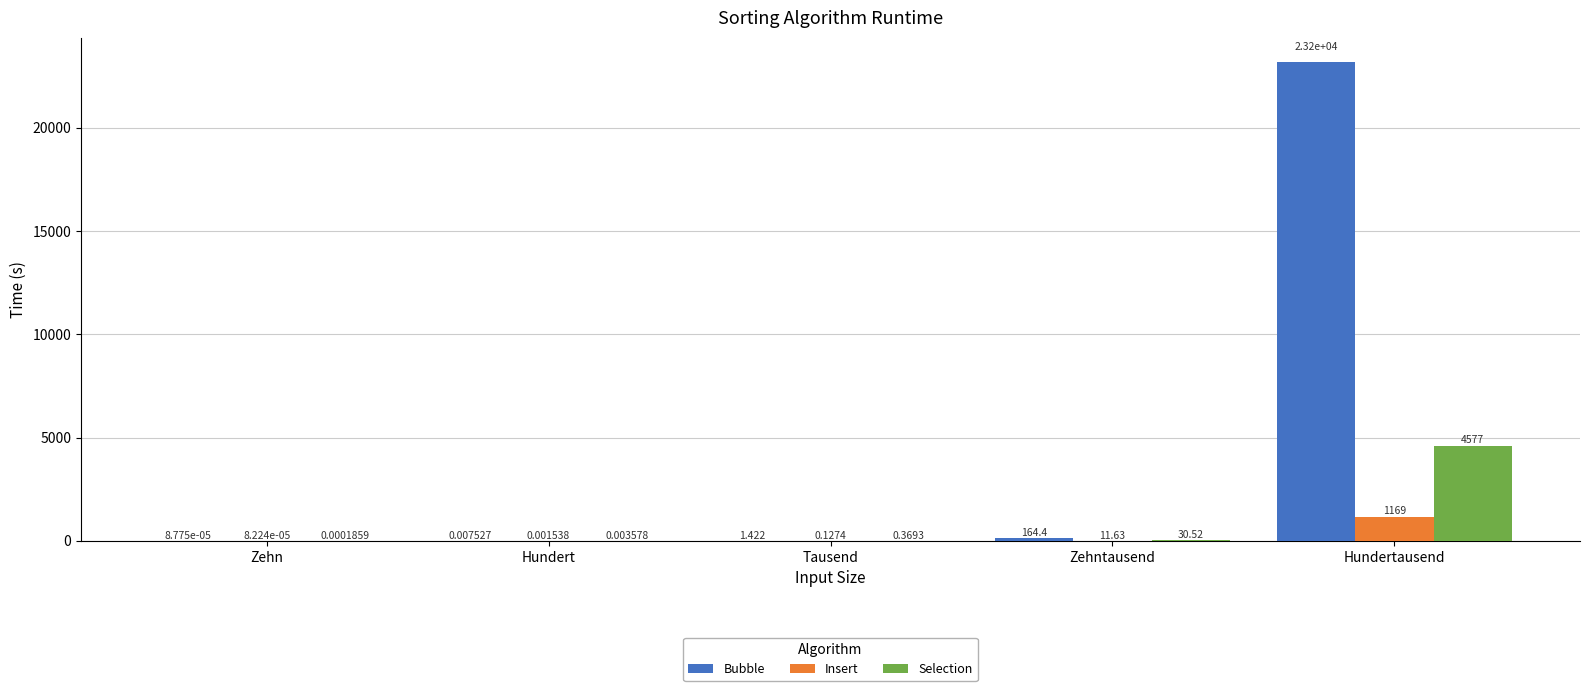

Which series changed the most between Zehntausend and Hundertausend?

Bubble